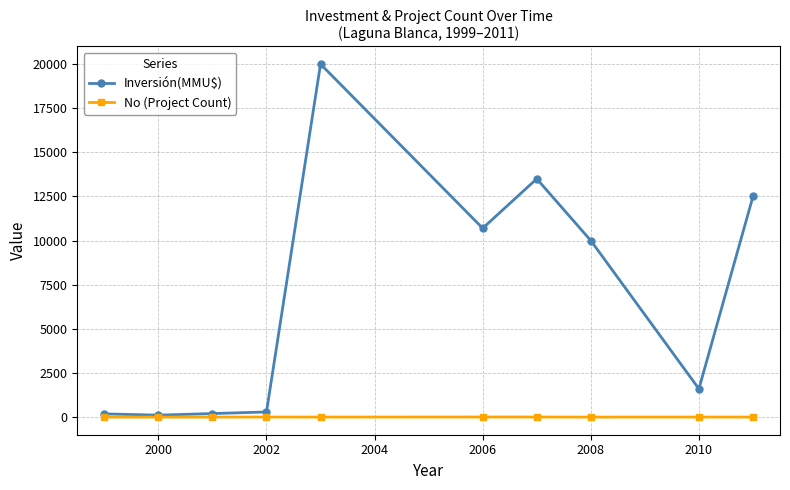

Which series has the largest range (max minus min)?

Inversión(MMU$)